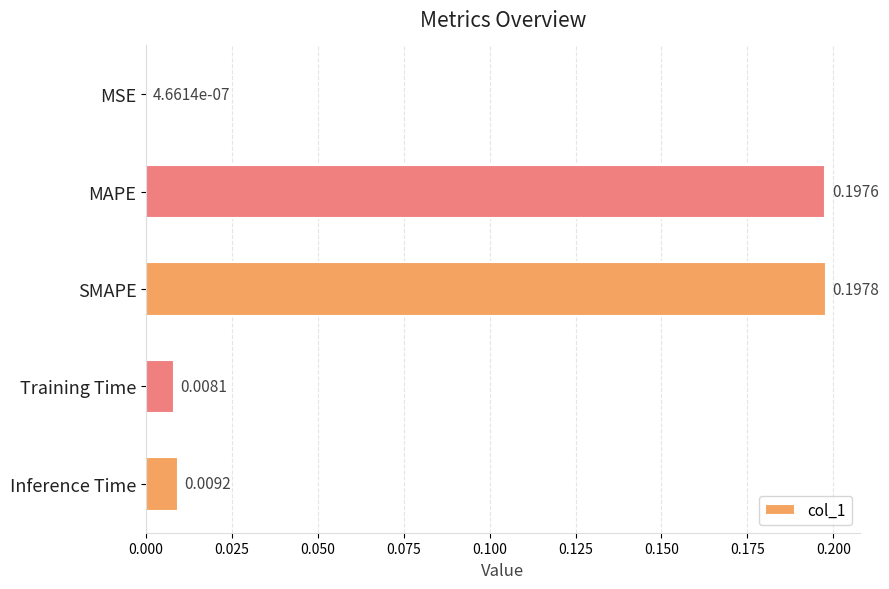

What is the sum of all values?

0.4